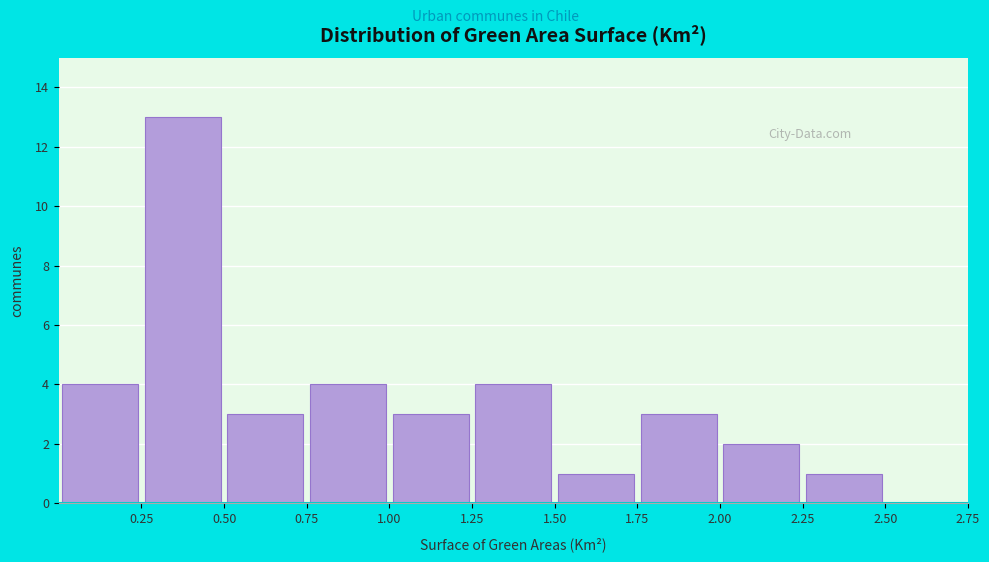

Reading left to right, list every bar in this chart as the range it spans on the x-axis followed by its height. The values are not printed on the chart, so give them approximately, as read against the axis.

0.00 to 0.25: 4
0.25 to 0.50: 13
0.50 to 0.75: 3
0.75 to 1.00: 4
1.00 to 1.25: 3
1.25 to 1.50: 4
1.50 to 1.75: 1
1.75 to 2.00: 3
2.00 to 2.25: 2
2.25 to 2.50: 1
2.50 to 2.75: 0